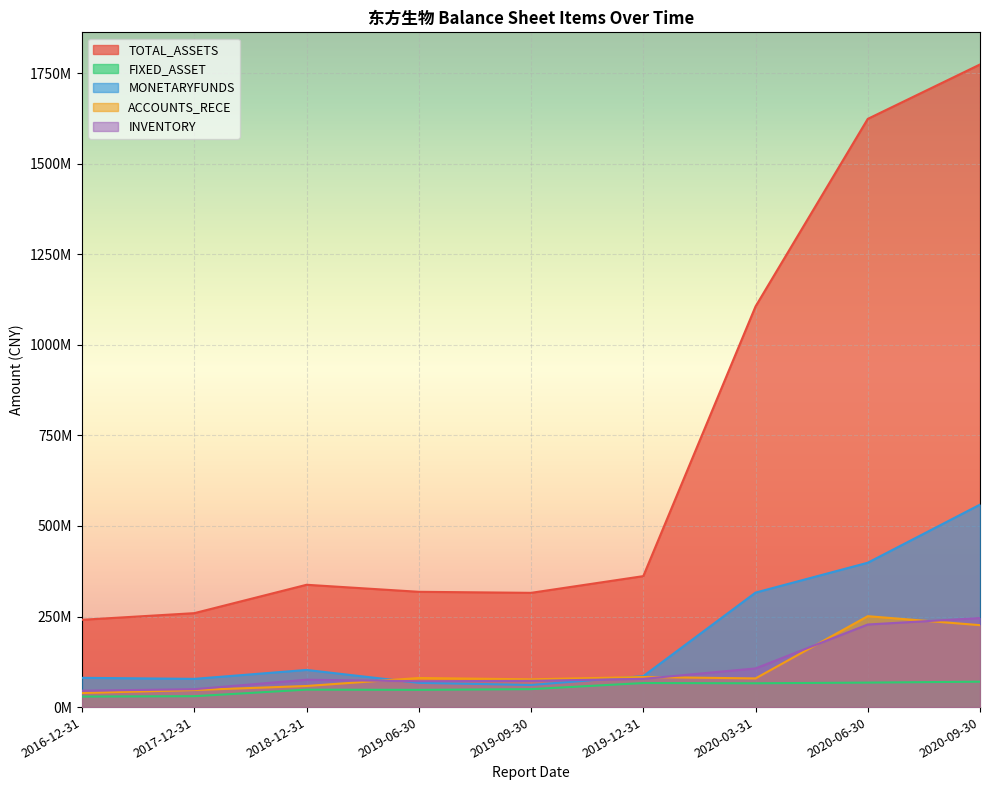

Reading left to right, extract all data points from this chart.

TOTAL_ASSETS: 2016-12-31=240998132.9	2017-12-31=259318178.1	2018-12-31=337647696.9	2019-06-30=318239116.6	2019-09-30=315365726.8	2019-12-31=361511480.1	2020-03-31=1105937924.1	2020-06-30=1623708392.1	2020-09-30=1773894582.4
FIXED_ASSET: 2016-12-31=29102770.7	2017-12-31=30032752.3	2018-12-31=48158299.8	2019-06-30=47611984.6	2019-09-30=49524002.3	2019-12-31=66410163.9	2020-03-31=65761424.2	2020-06-30=67563618.3	2020-09-30=70118009.0
MONETARYFUNDS: 2016-12-31=80787365.8	2017-12-31=77906803.8	2018-12-31=102550942.7	2019-06-30=66892692.9	2019-09-30=61068552.6	2019-12-31=85436682.2	2020-03-31=316041637.3	2020-06-30=398535875.3	2020-09-30=558899578.9
ACCOUNTS_RECE: 2016-12-31=38880390.9	2017-12-31=47113140.1	2018-12-31=58238581.9	2019-06-30=80328917.3	2019-09-30=76675573.6	2019-12-31=83022304.3	2020-03-31=79142172.3	2020-06-30=250948011.9	2020-09-30=226140605.4
INVENTORY: 2016-12-31=45202401.0	2017-12-31=49381917.8	2018-12-31=75534148.6	2019-06-30=71371758.0	2019-09-30=72368945.7	2019-12-31=77963650.0	2020-03-31=106740136.0	2020-06-30=227981174.9	2020-09-30=245747497.4